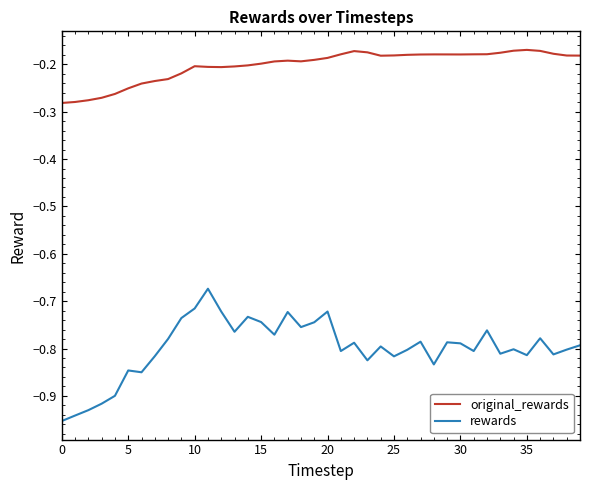

Which series has the largest total across all categories?

original_rewards